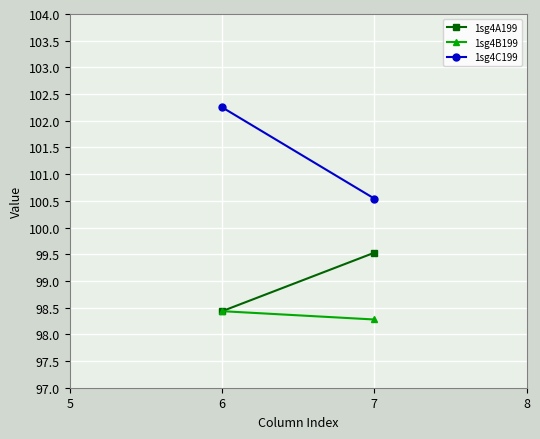

How many distinct data groups are displayed?

3